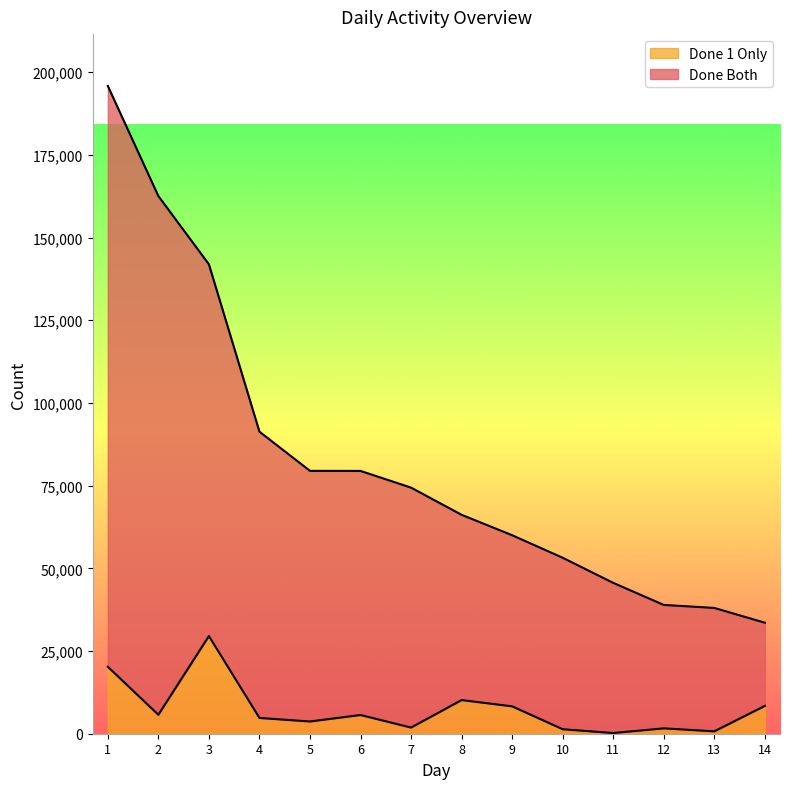

True or false: Done 1 Only and Done Both intersect in this chart.

False